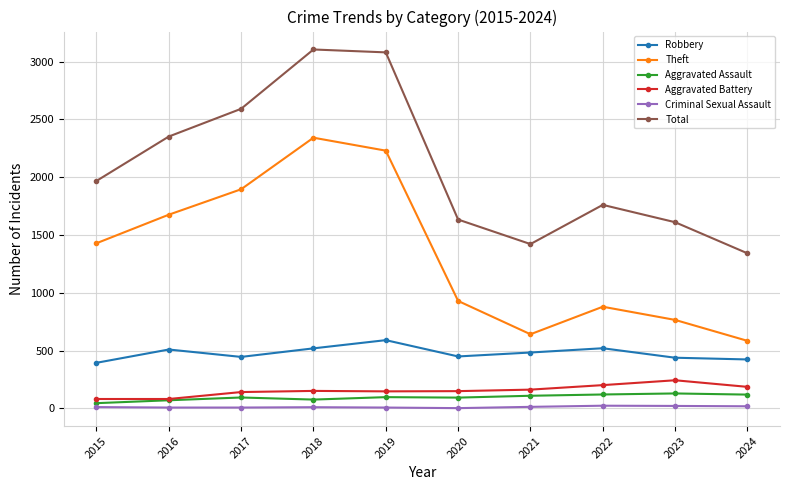

Which series has the largest total across all categories?

Total